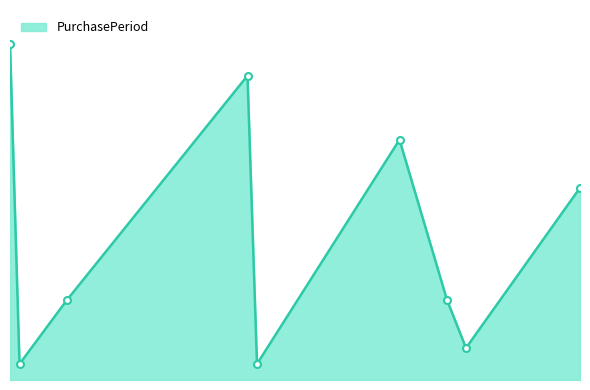

Does the chart have visible grid lines?

No